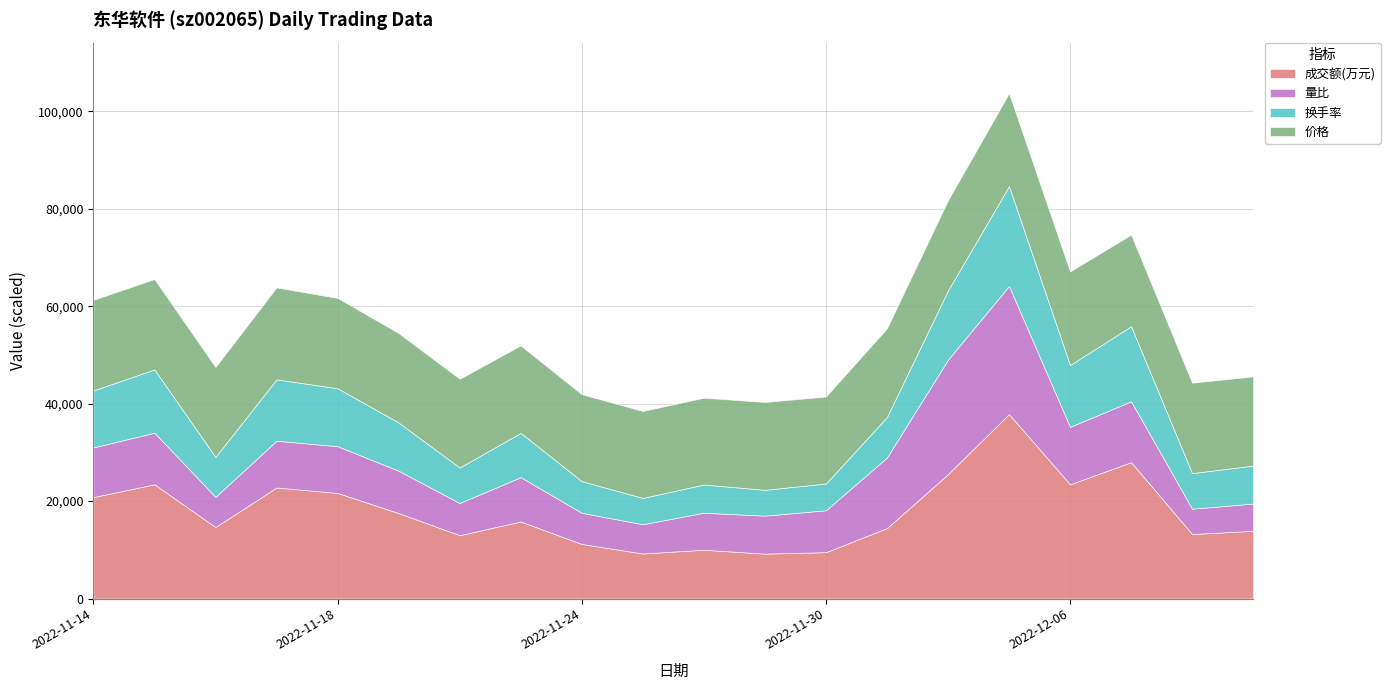

What is the difference between the second highest and minimum values in the 成交额(万元) series?

18780